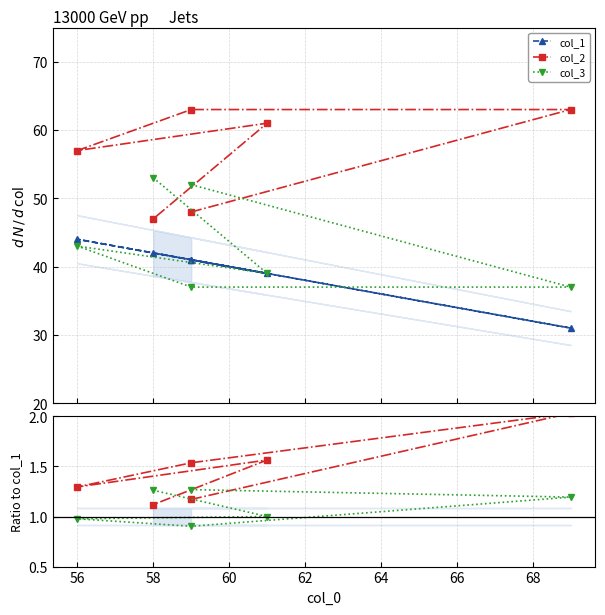

Reading left to right, list all the values displayed in this chart.

col_1: 41.0	31.0	41.0	44.0	39.0	42.0
col_2: 48.0	63.0	63.0	57.0	61.0	47.0
col_3: 52.0	37.0	37.0	43.0	39.0	53.0
col_2 / col_1: 1.2	2.0	1.5	1.3	1.6	1.1
col_3 / col_1: 1.3	1.2	0.9	1.0	1.0	1.3